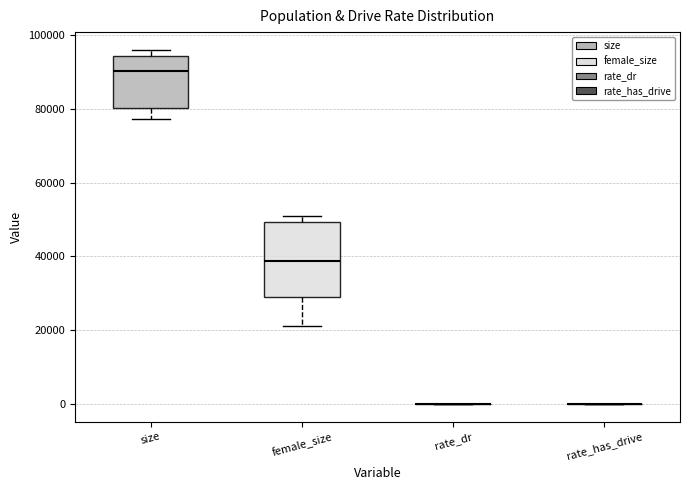

Where does the lower whisker of the box for female_size end on the y-axis? The values are not printed on the chart, so give them approximately, as read against the axis.

22000